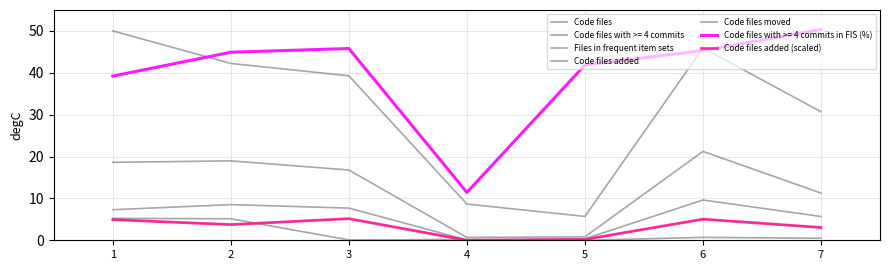

At which label is Code files closest to 27?

7